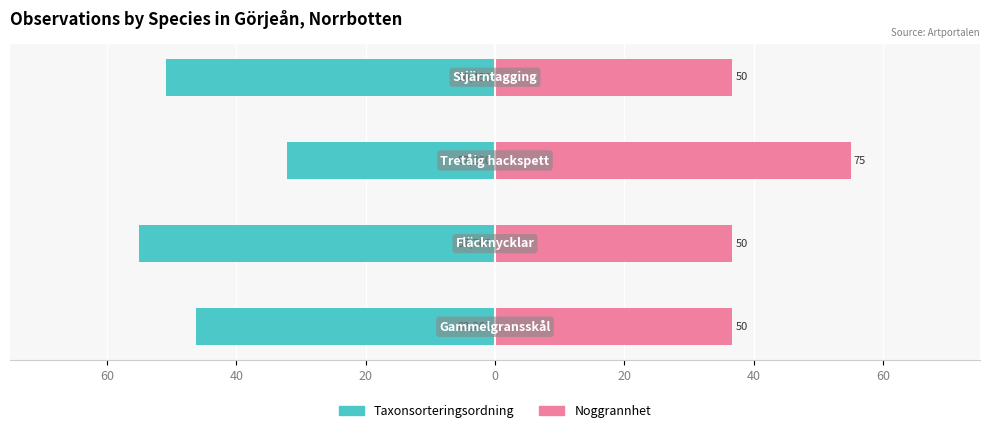

Which series has the largest range (max minus min)?

Taxonsorteringsordning